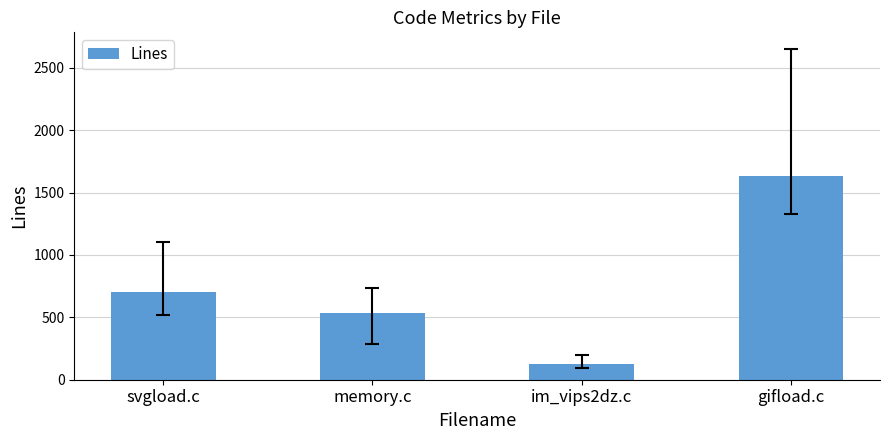

Reading right to left, extract all data points from this chart.

1629	129	536	707